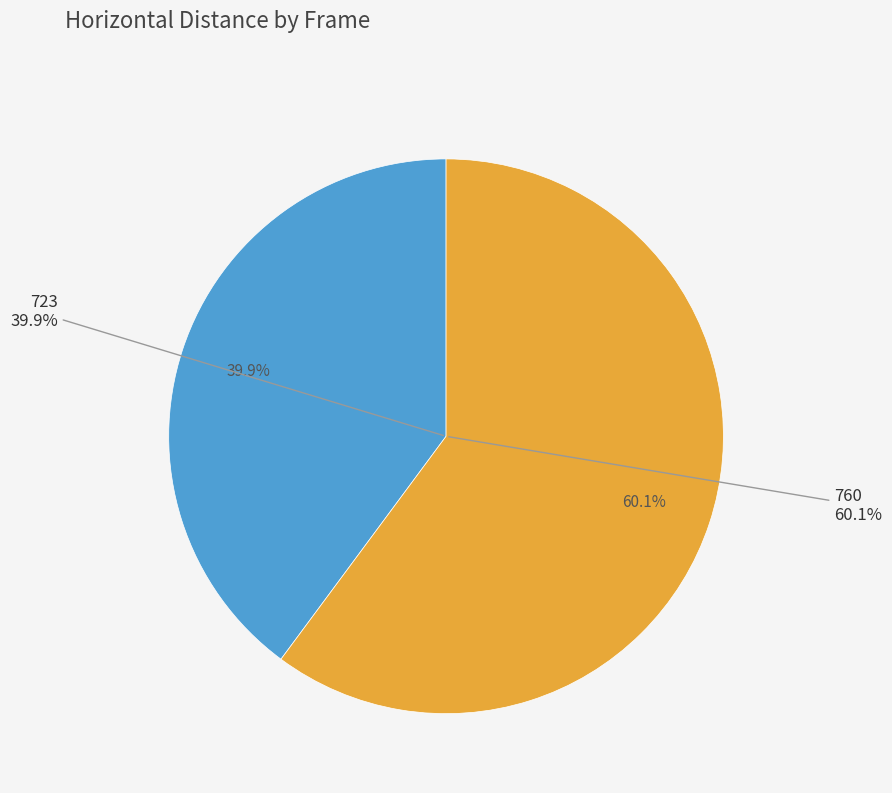

To the nearest percent, what is the combined percentage of 723 and 760?

100%